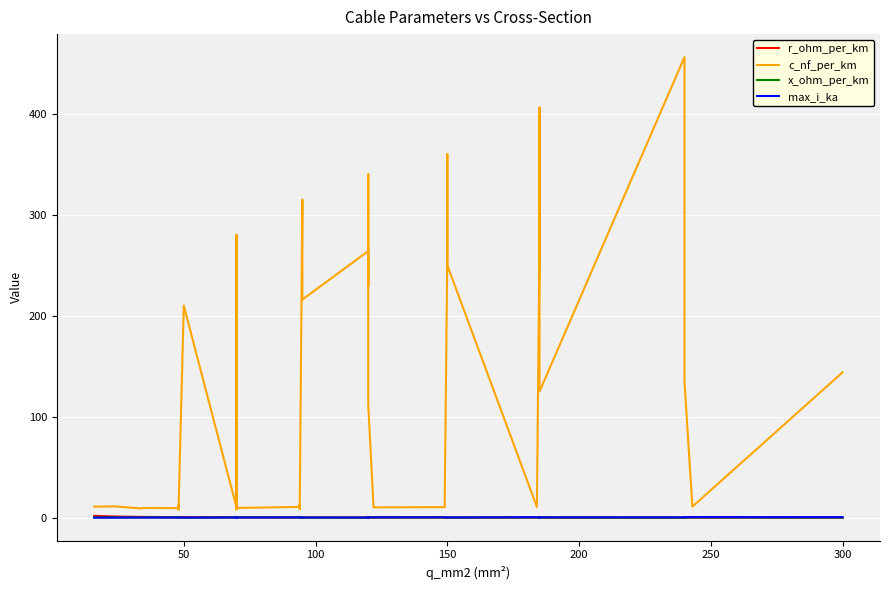

What is the average value of the max_i_ka series?

0.3